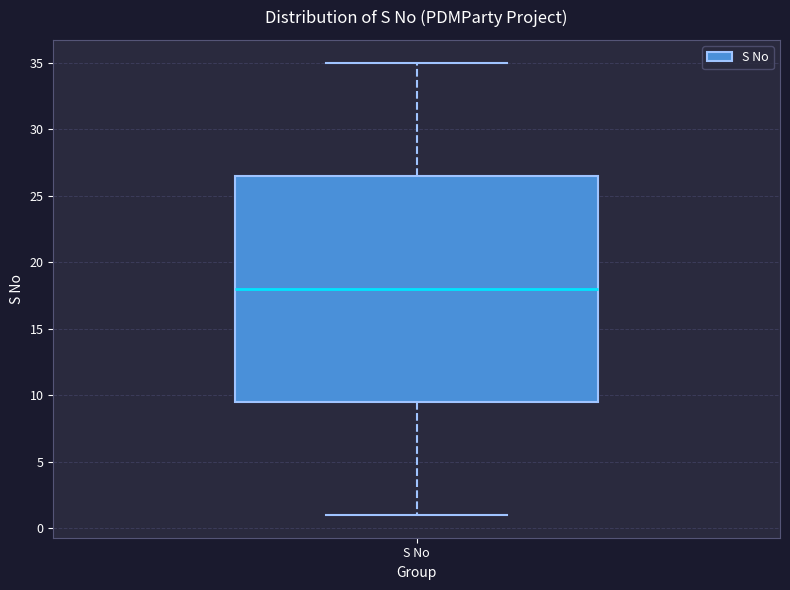

Read this box plot against the y-axis: the position of the median line, the range covered by the box, and the ends of both whiskers. The values are not printed on the chart, so give them approximately, as read against the axis.

median 18.0, box 9.5 to 26.5, whiskers 1.0 to 35.0